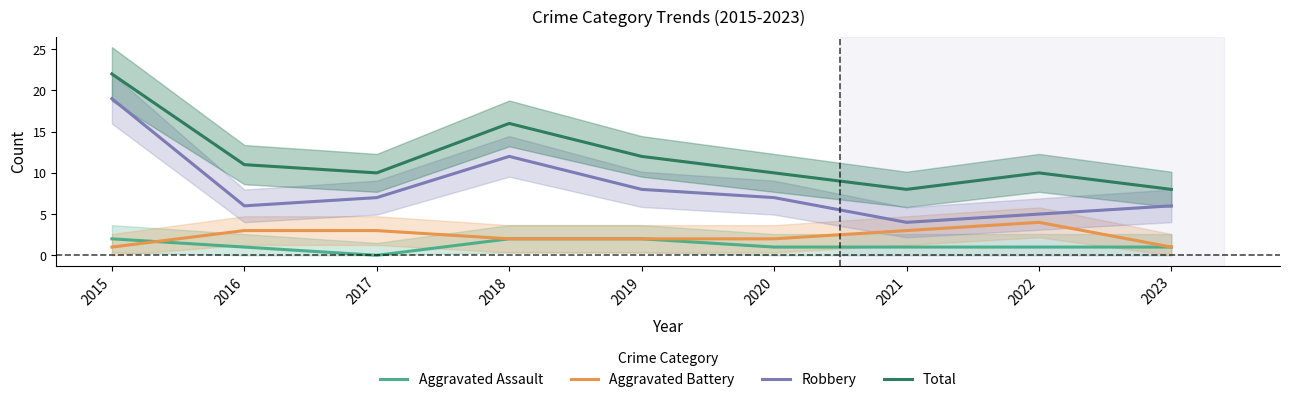

The Aggravated Assault series shows 0 at 2017. True or false?

True